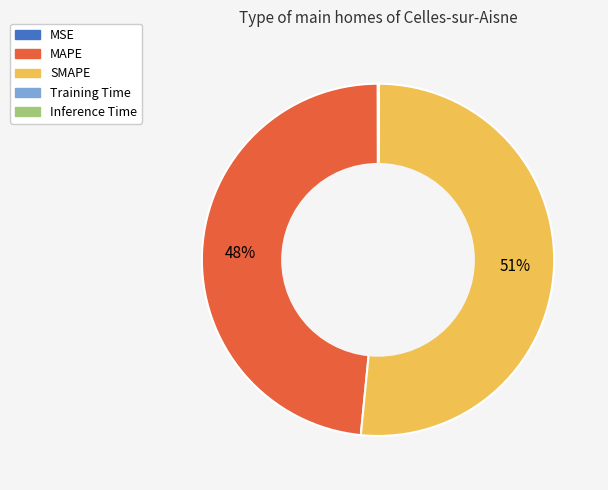

To the nearest percent, what is the average slice percentage?

20%